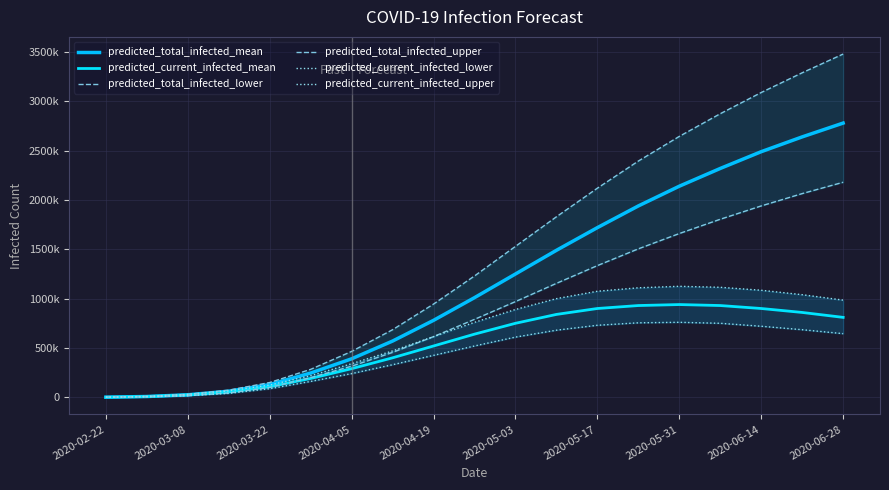

What is the value of the predicted_current_infected_mean point at the 8th from the left?

400000